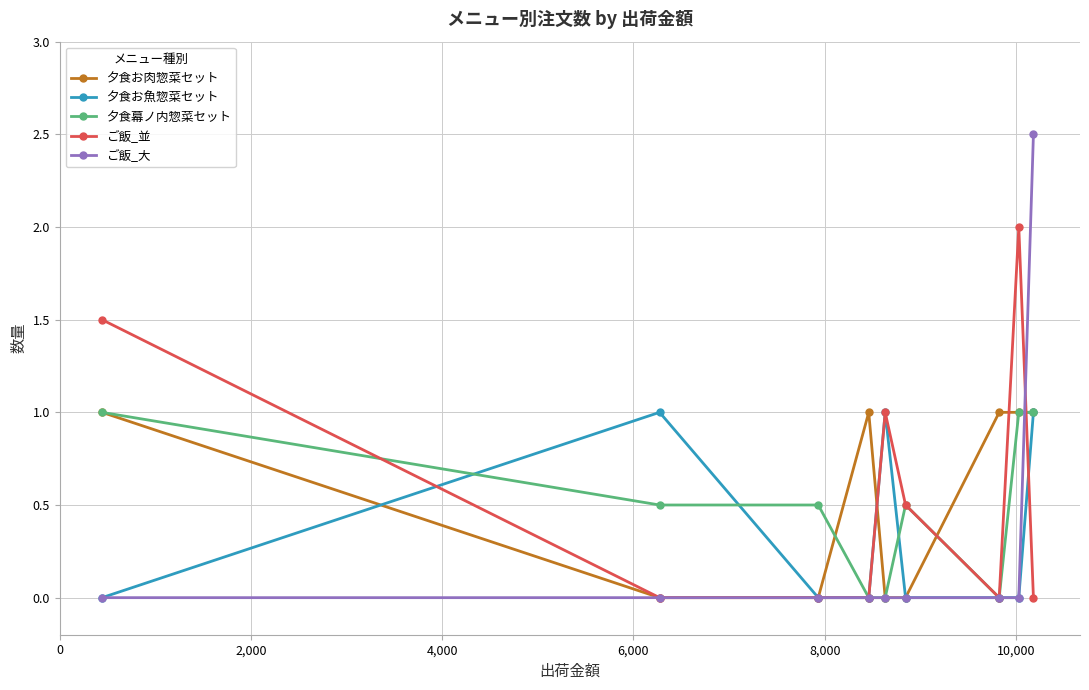

What is the maximum value for ご飯_大?

2.5